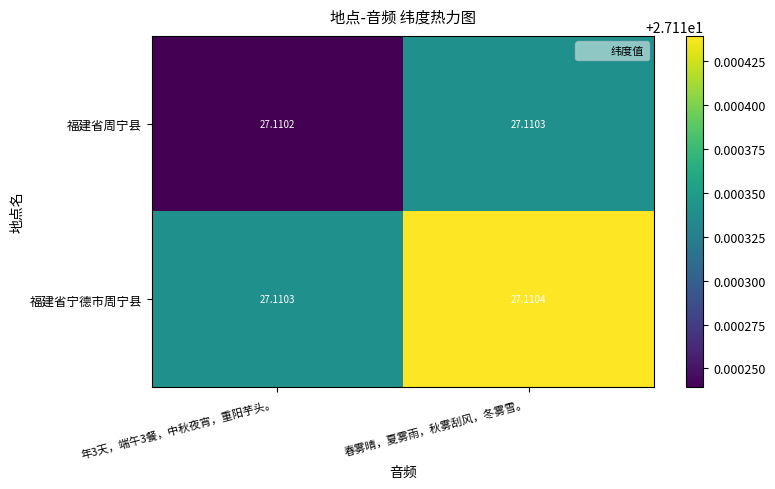

Is the value of 福建省周宁县 at 年3天，端午3餐，中秋夜宵，重阳芋头。 greater than the value of 福建省宁德市周宁县 at 年3天，端午3餐，中秋夜宵，重阳芋头。?

No